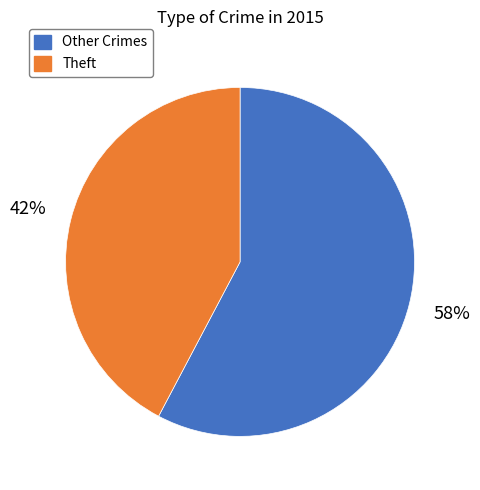

What percentage is the Theft slice, to the nearest percent?

42%